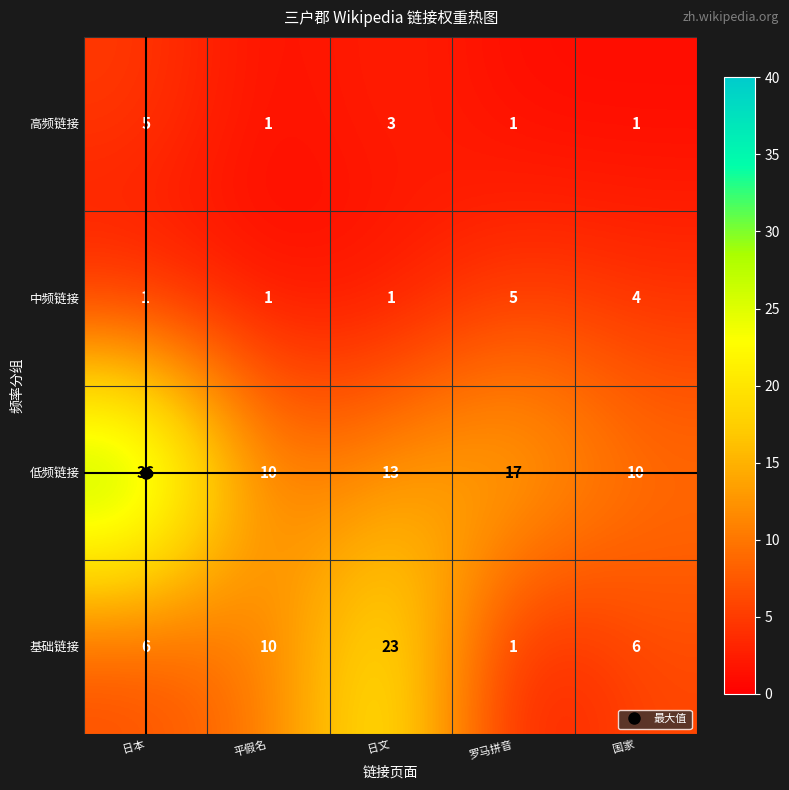

What is the difference between the highest and lowest values at 罗马拼音?

16